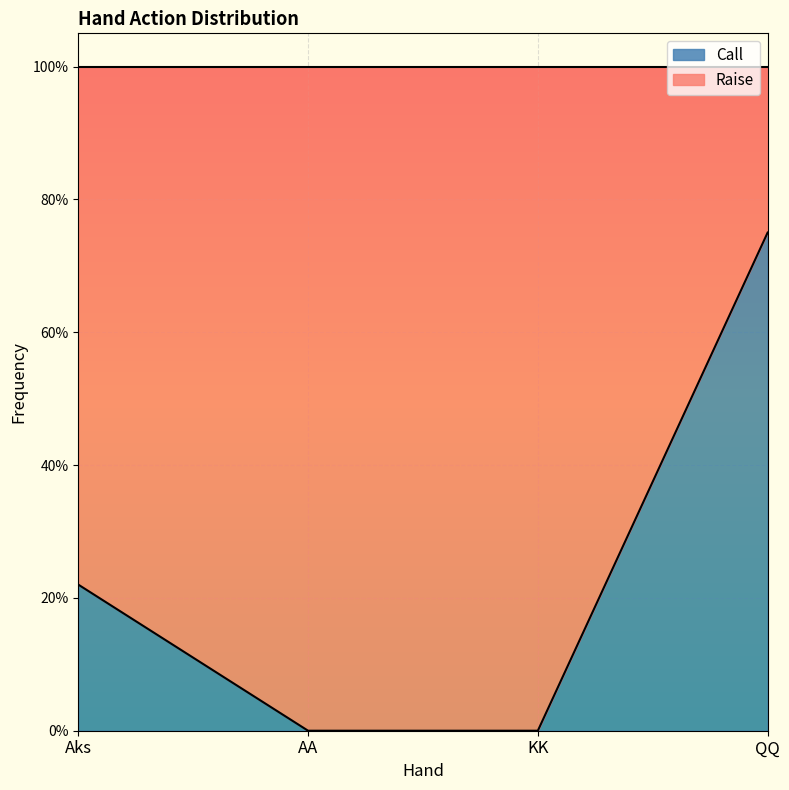

List the labels in order of value, largest first.

QQ, Aks, AA, KK